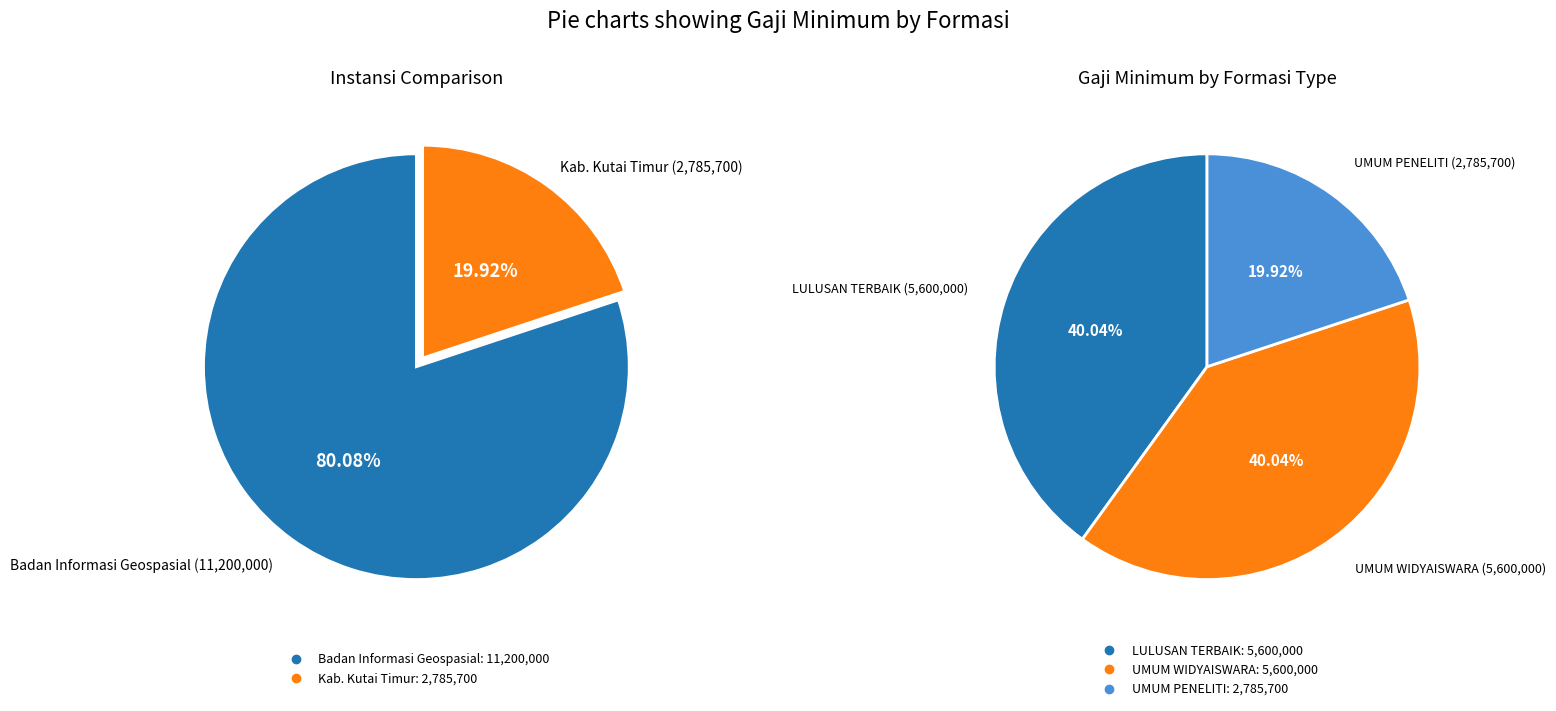

Rank the categories by value from lowest to highest.

UMUM PENELITI (2785700), LULUSAN TERBAIK (5600000), UMUM WIDYAISWARA (5600000)